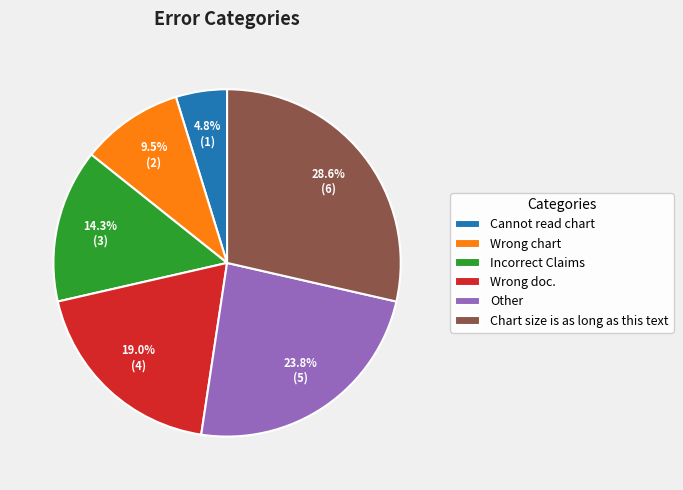

Does any single category account for the majority?

No